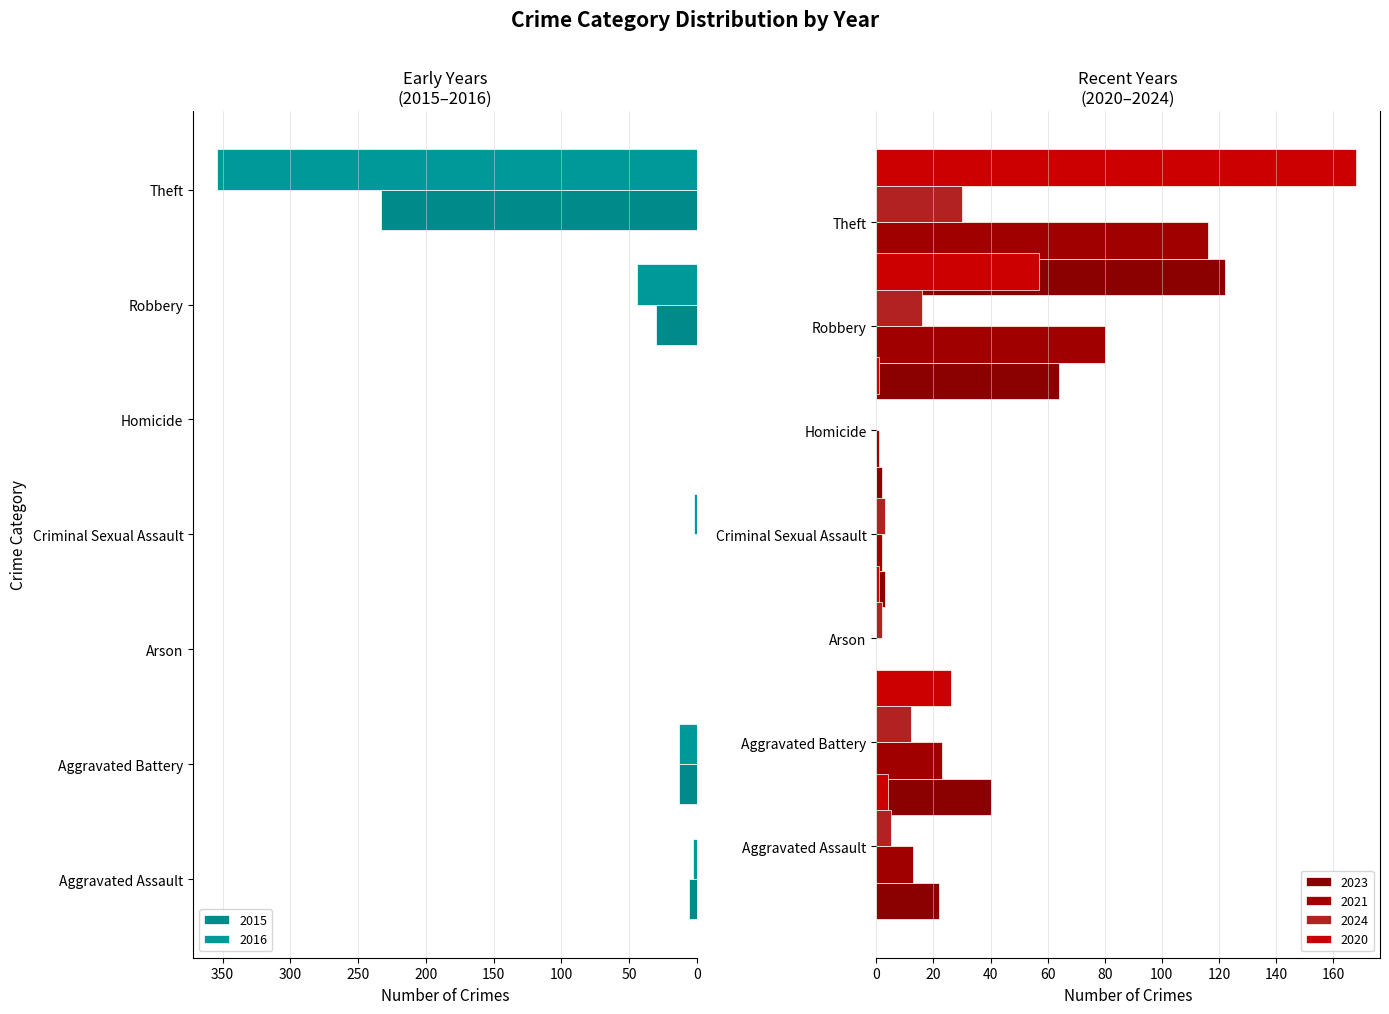

At 150, list the series in order from smallest to largest.

2020, 2015, 2021, 2016, 2023, 2024